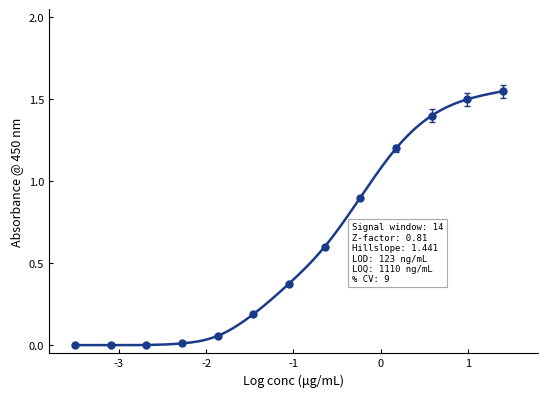

What is the difference between the maximum and second lowest values in the GE series?

1.5